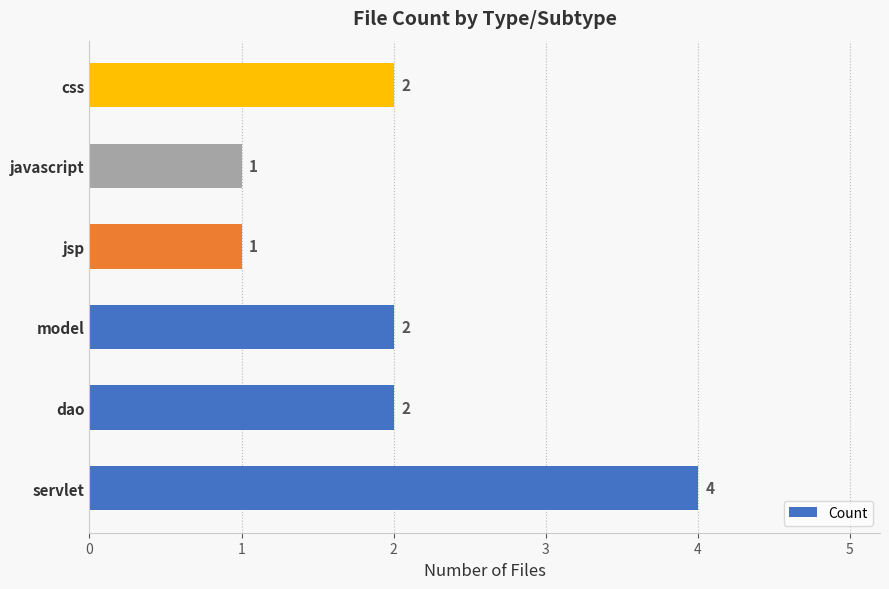

What is the sum of all values?

12